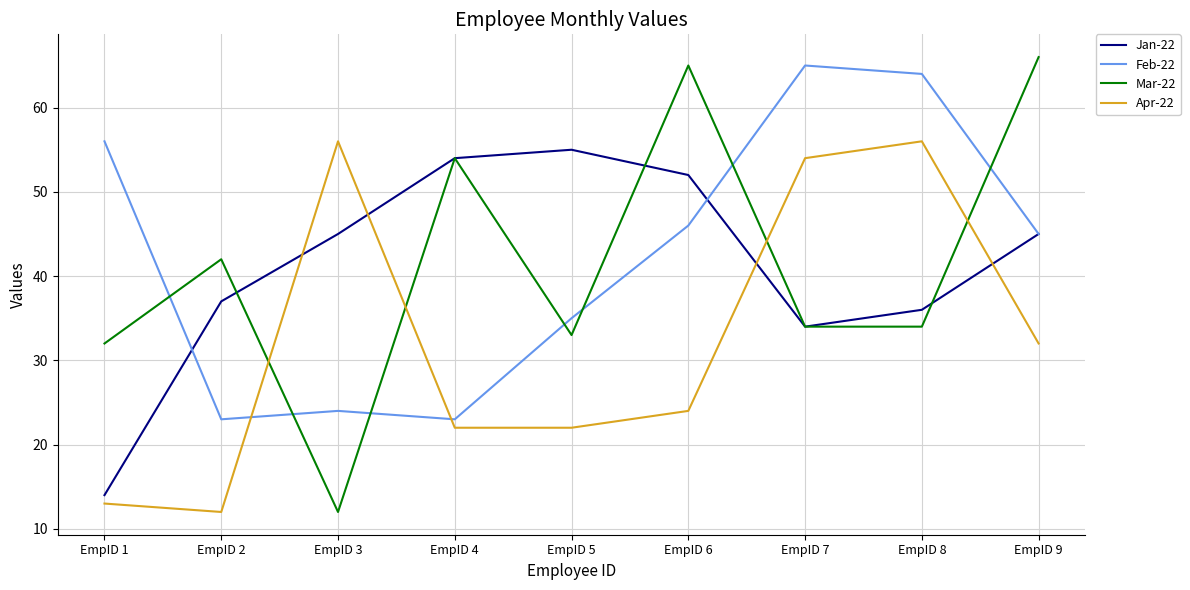

How many intersections are there between Mar-22 and Feb-22?

7